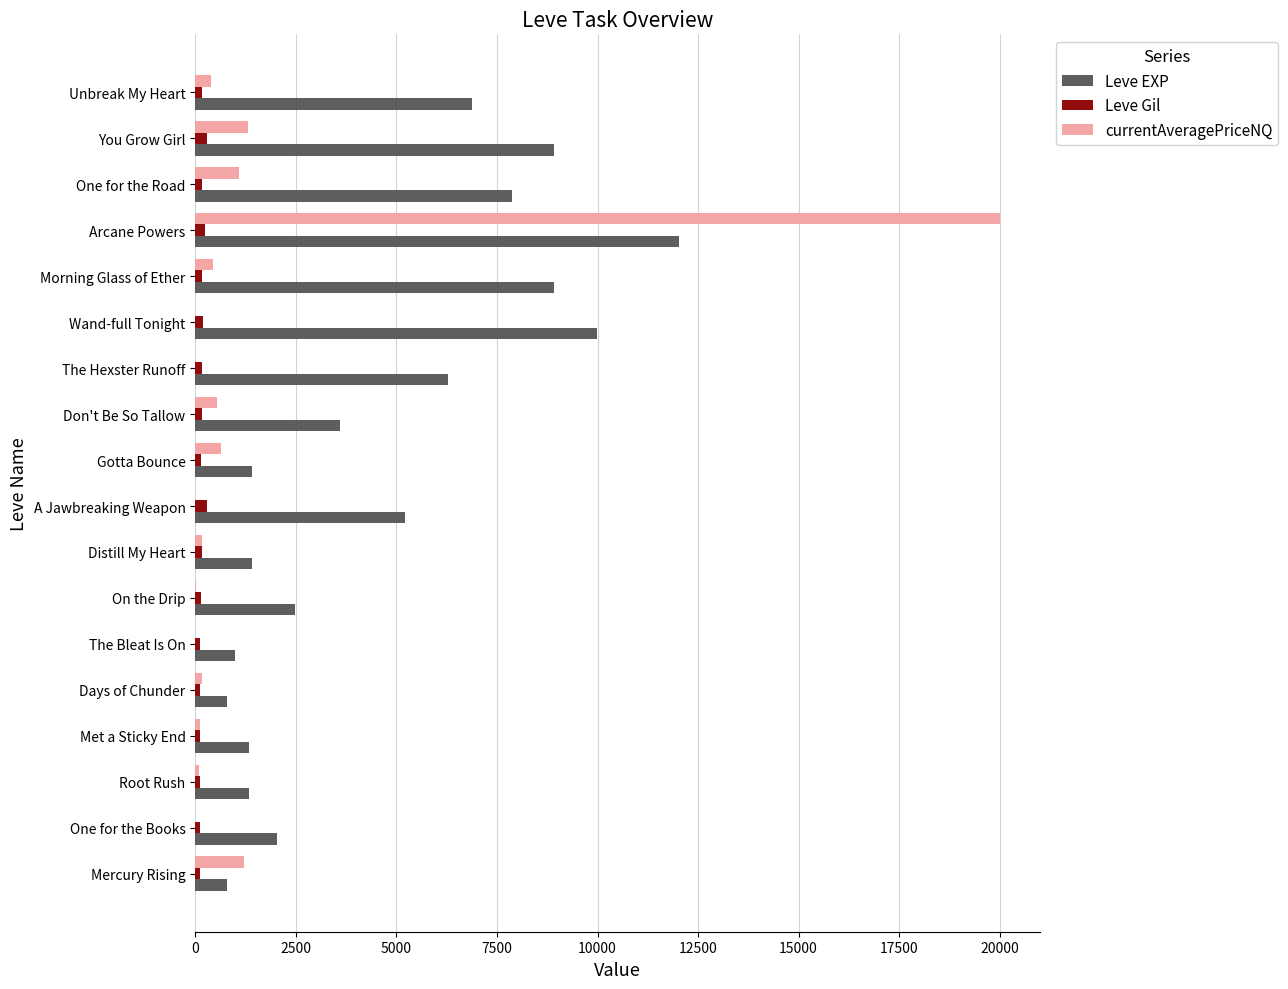

Which label corresponds to the largest value in the chart?

Arcane Powers